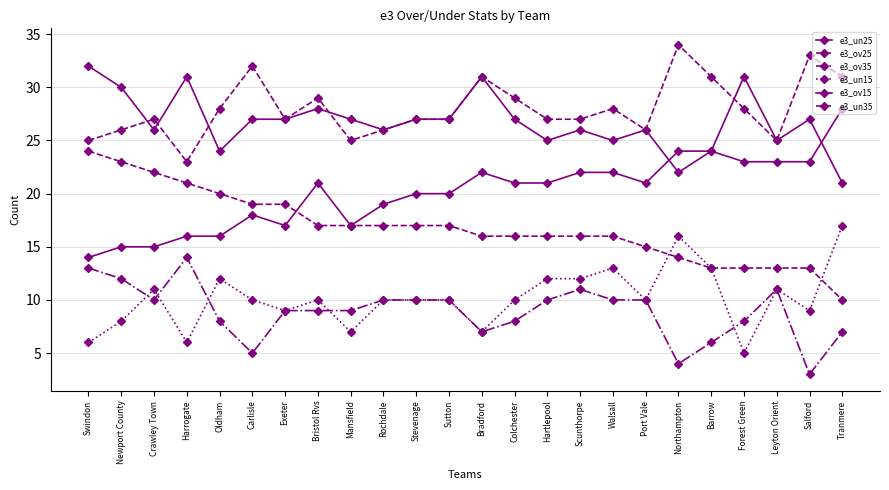

True or false: e3_ov25 has more than 1 points higher than both neighbors.

False